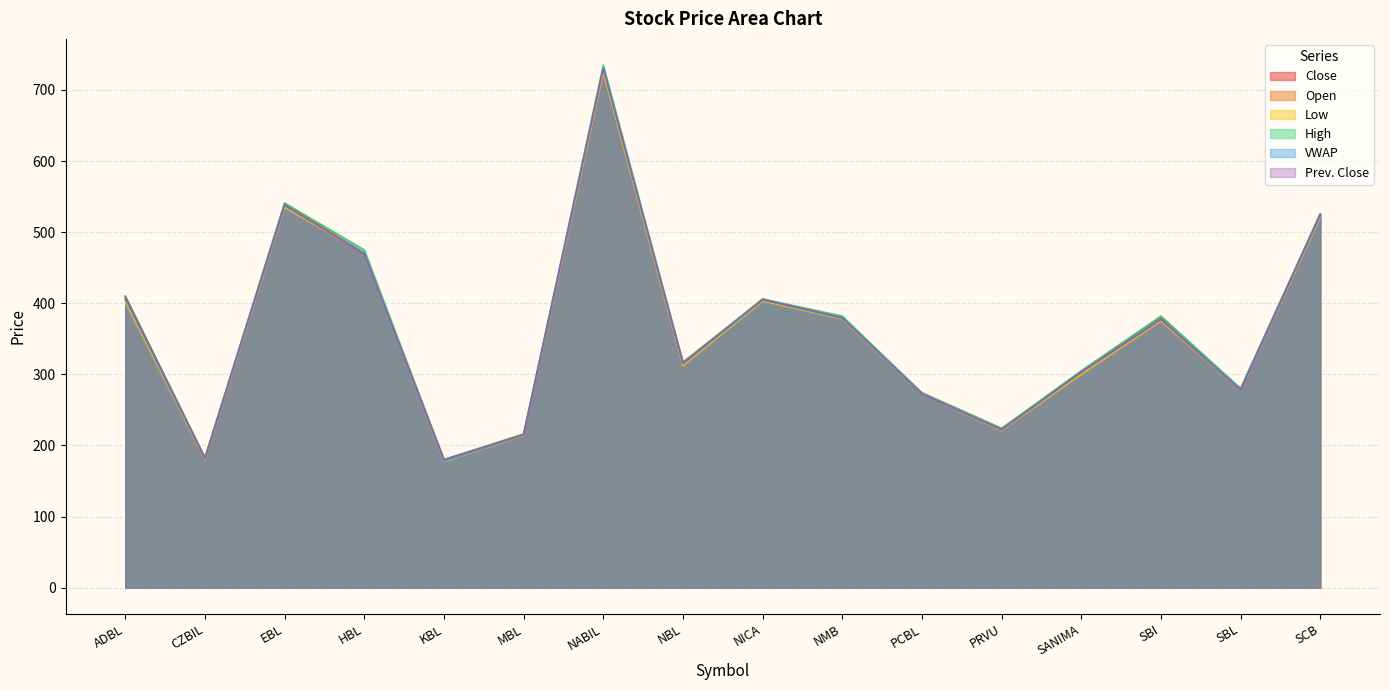

True or false: Prev. Close has a value of 316.0 at NBL.

True